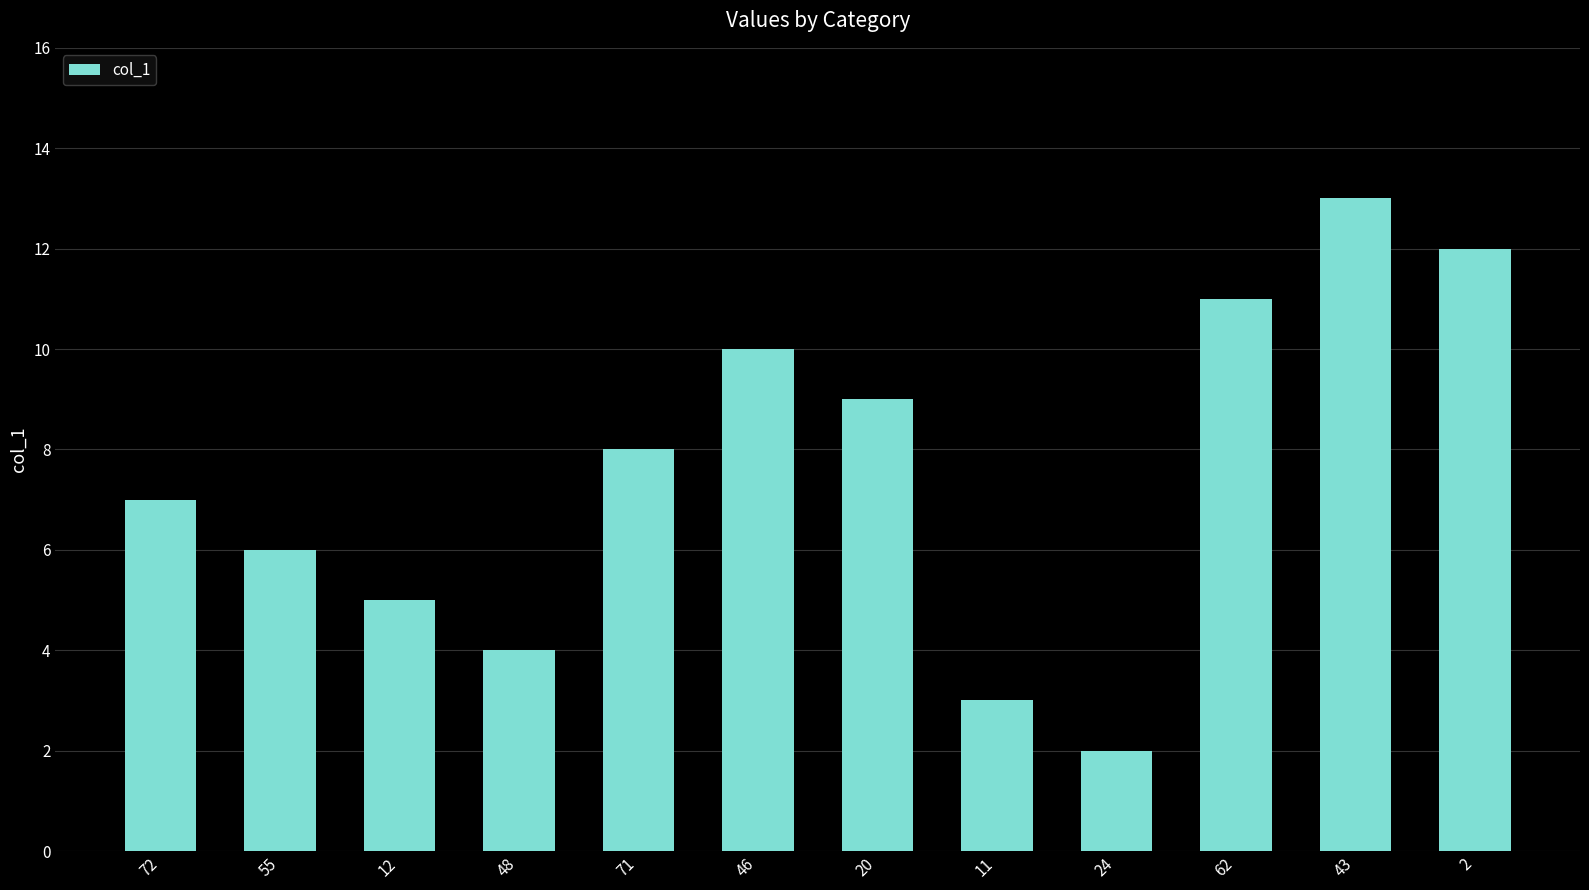

The value at 62 is 6. True or false?

False